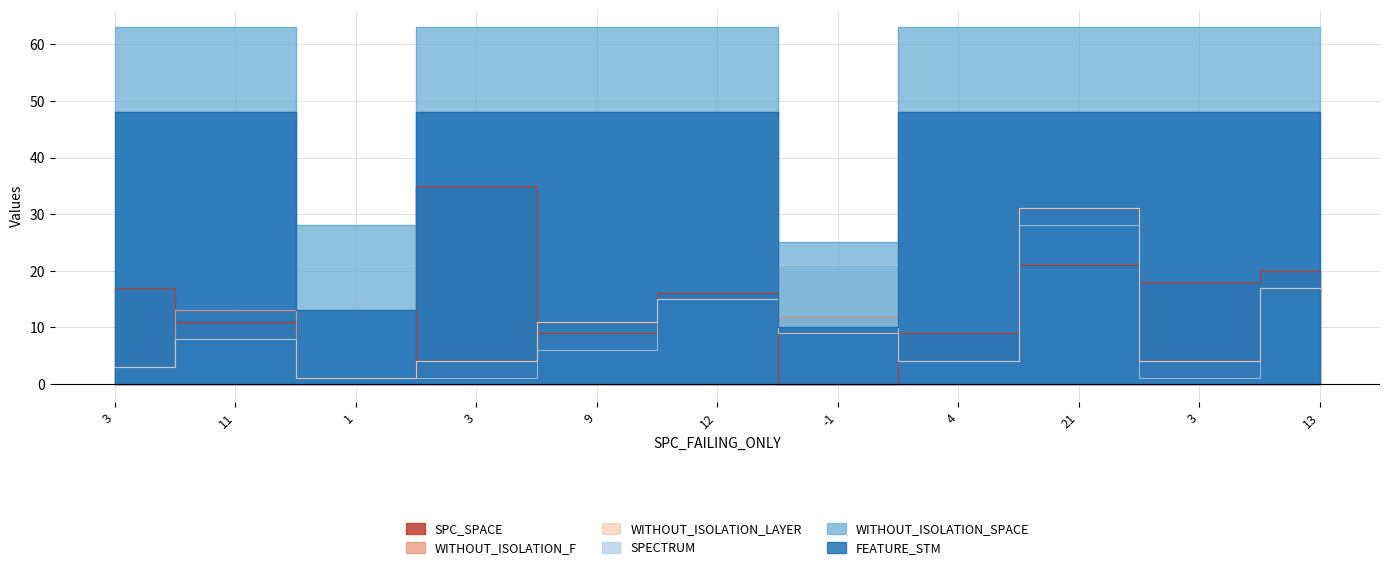

At which label is SPC_SPACE closest to 17?

3